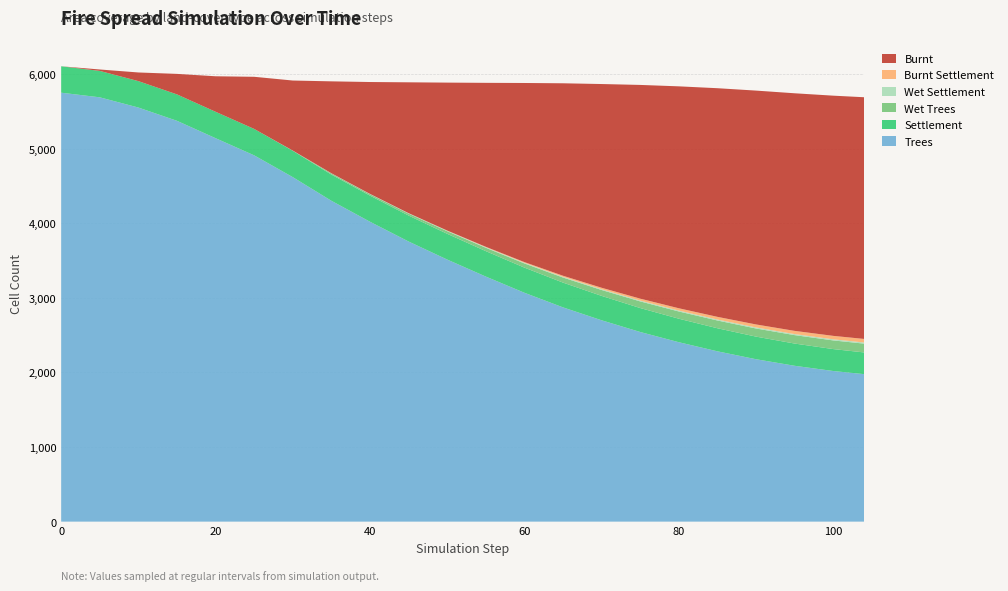

Reading left to right, transcribe all the data shown in this chart.

burnt: 0=0	5=19	10=116	15=275	20=476	25=699	30=939	35=1232	40=1500	45=1754	50=1983	55=2198	60=2401	65=2580	70=2731	75=2865	80=2975	85=3065	90=3135	95=3185	100=3220	104=3240
wet_trees: 0=0	5=0	10=0	15=0	20=0	25=0	30=2	35=15	40=19	45=26	50=35	55=45	60=56	65=68	70=79	75=89	80=97	85=104	90=109	95=113	100=116	104=118
wet_settlement: 0=0	5=0	10=0	15=0	20=0	25=0	30=1	35=3	40=4	45=5	50=6	55=7	60=8	65=9	70=10	75=11	80=12	85=13	90=14	95=14	100=15	104=15
burnt_settle: 0=0	5=0	10=0	15=0	20=0	25=0	30=0	35=0	40=0	45=1	50=3	55=6	60=10	65=15	70=20	75=26	80=31	85=36	90=40	95=43	100=46	104=48
settlement: 0=354	5=354	10=354	15=354	20=354	25=354	30=353	35=351	40=350	45=348	50=345	55=341	60=337	65=332	70=327	75=321	80=315	85=309	90=303	95=298	100=294	104=291
trees: 0=5750	5=5688	10=5551	15=5373	20=5140	25=4910	30=4618	35=4301	40=4020	45=3755	50=3513	55=3285	60=3068	65=2872	70=2699	75=2542	80=2405	85=2283	90=2177	95=2089	100=2019	104=1977